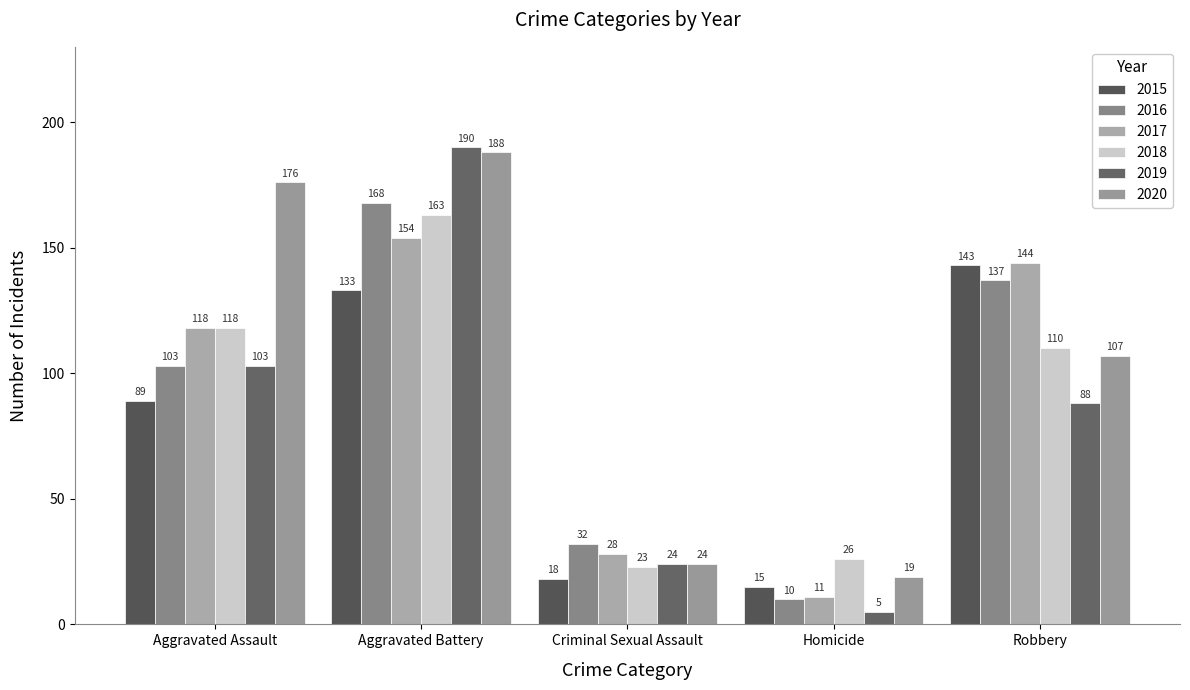

How many data points does each series have?

5